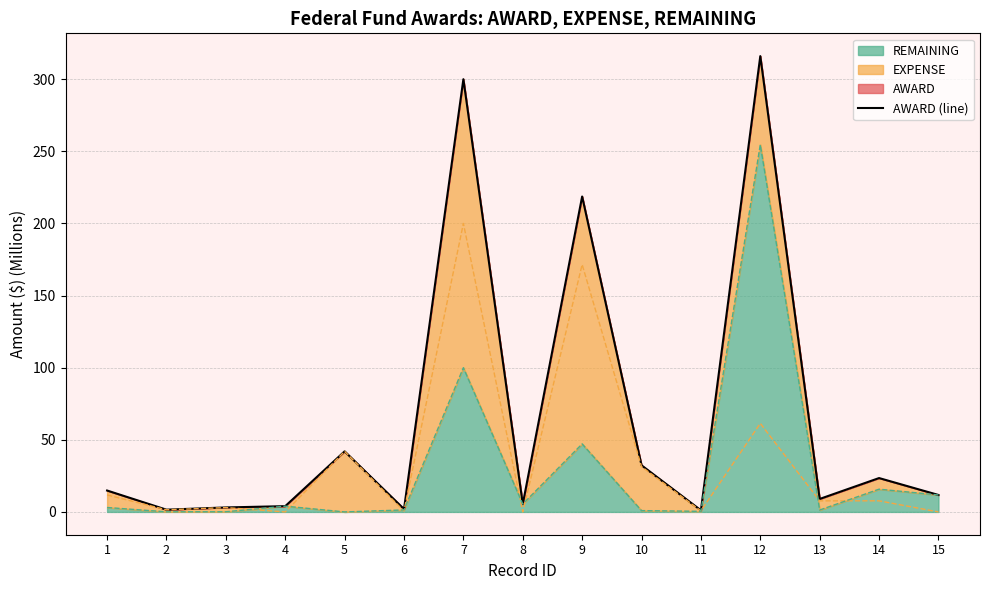

What is the average value?

65.7